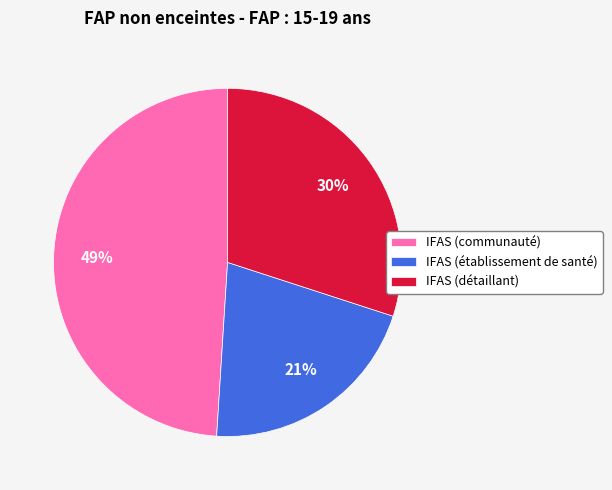

To the nearest percent, what is the difference between the IFAS (communauté) and IFAS (établissement de santé) slice percentages?

28%